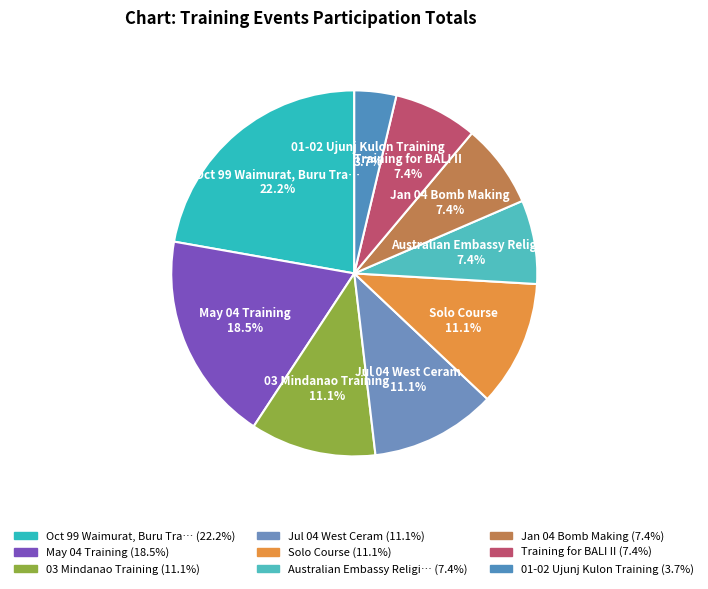

Does Jul 04 West Ceram represent more than half of the total?

No